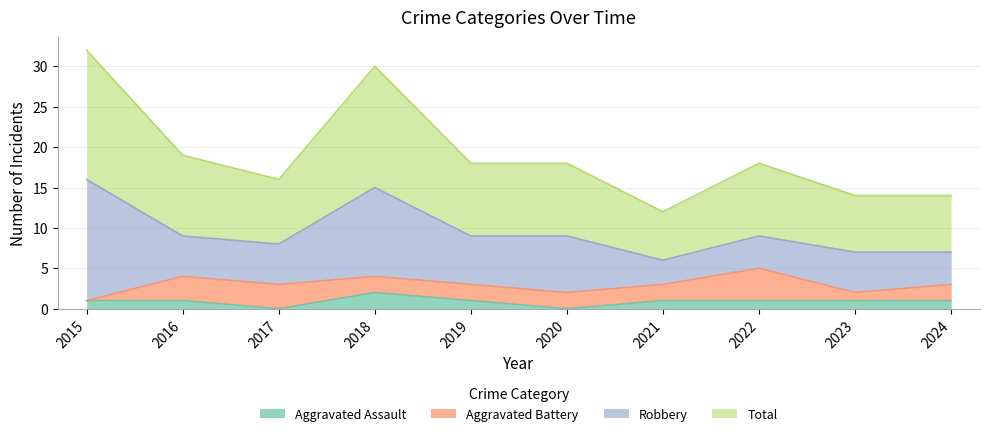

Is it true that Aggravated Assault equals 1 at 2021?

True